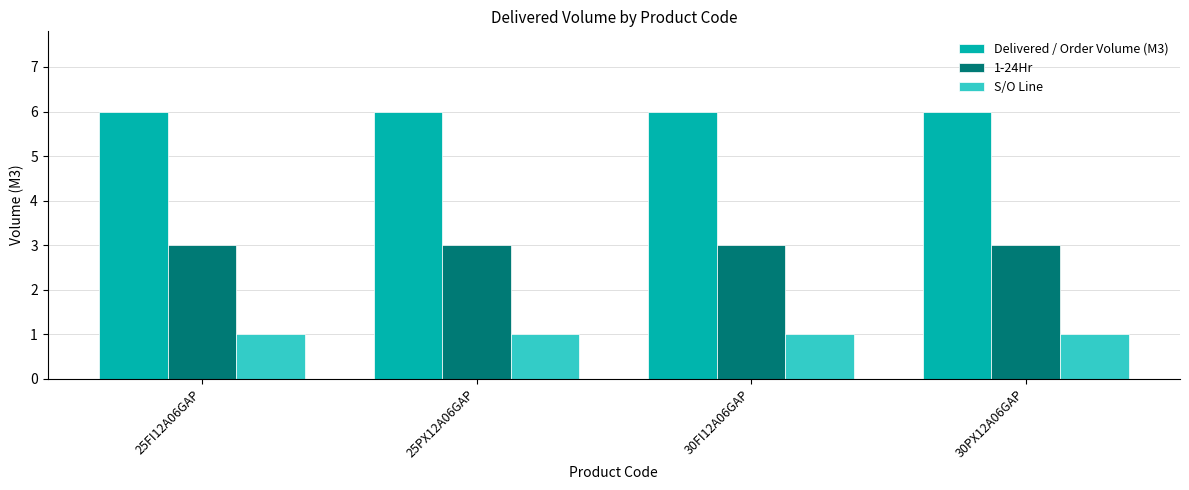

Reading left to right, what are all the values shown in this chart?

Delivered / Order Volume (M3): 25FI12A06GAP=6	25PX12A06GAP=6	30FI12A06GAP=6	30PX12A06GAP=6
1-24Hr: 25FI12A06GAP=3	25PX12A06GAP=3	30FI12A06GAP=3	30PX12A06GAP=3
S/O Line: 25FI12A06GAP=1	25PX12A06GAP=1	30FI12A06GAP=1	30PX12A06GAP=1